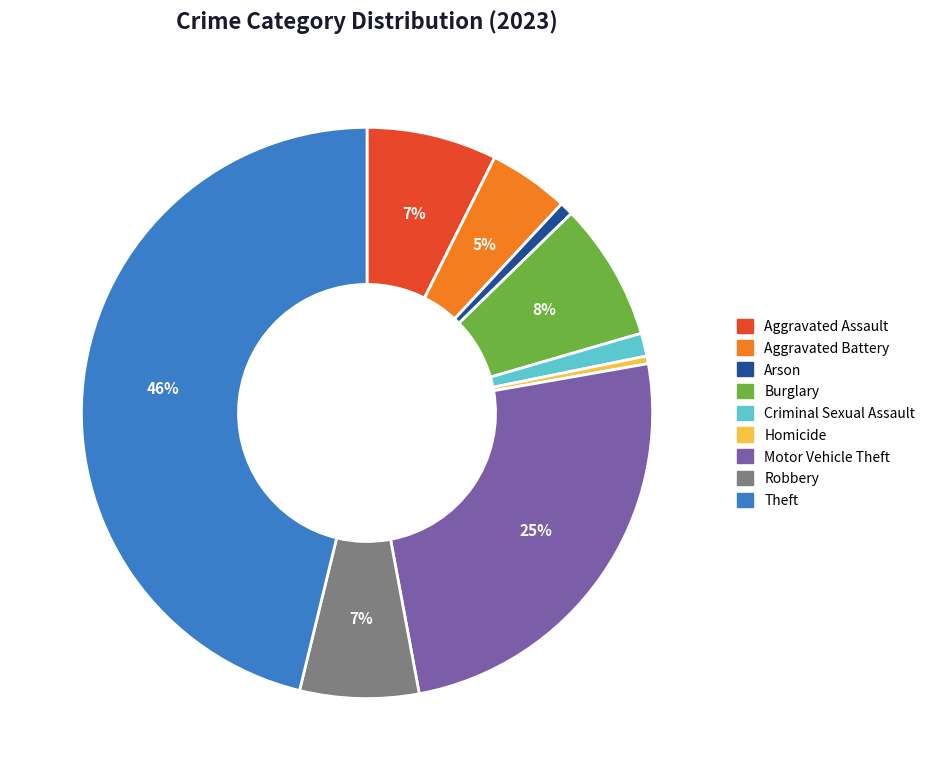

Between Burglary and Robbery, which is larger?

Burglary